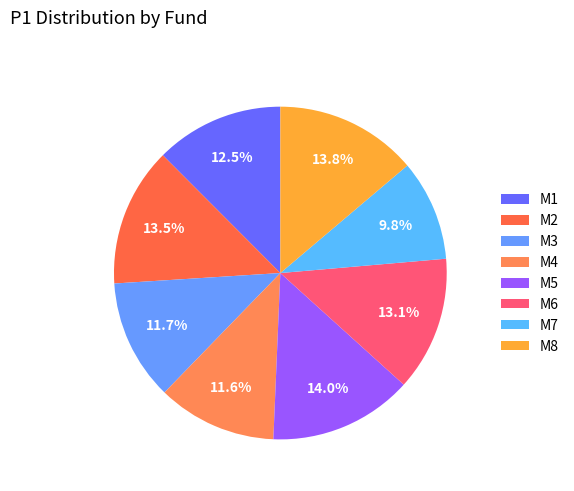

To the nearest percent, what portion does M3 represent?

12%